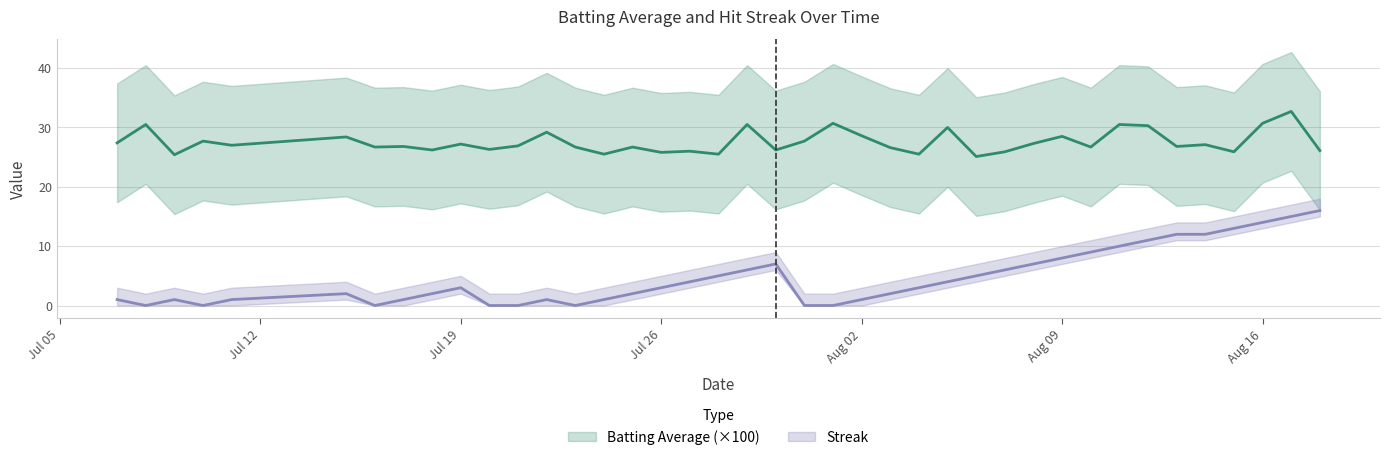

At which label is Batting Average closest to 28?

2010-07-10